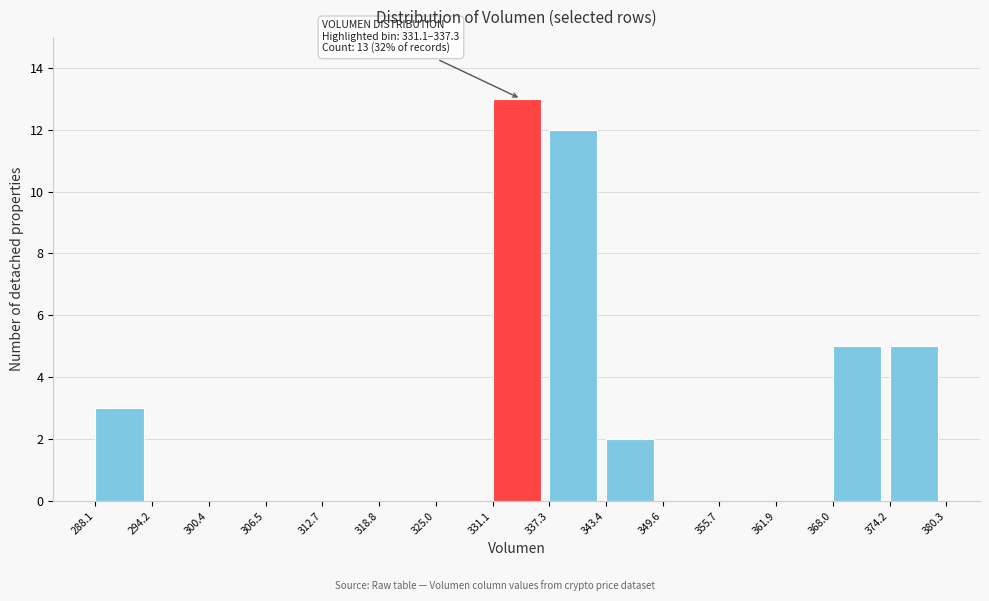

Which range on the x-axis has the tallest bar?

331.1 to 337.3